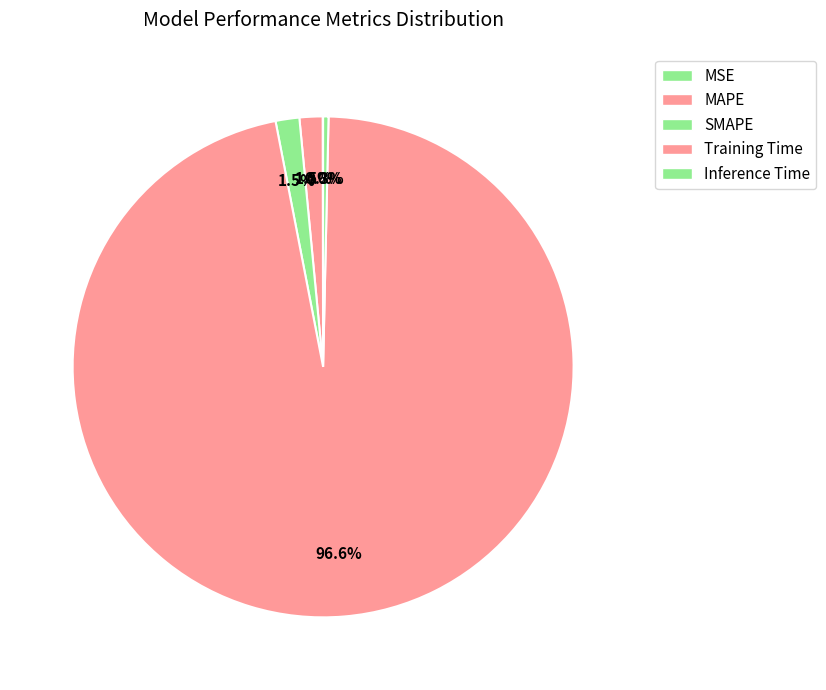

Count the number of slices in the pie.

5